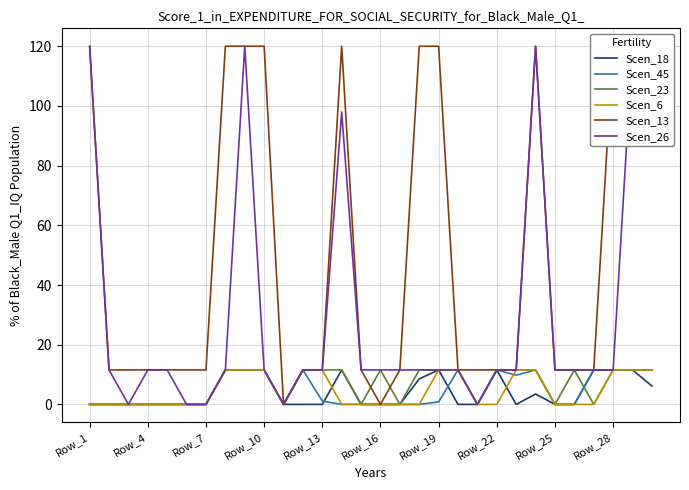

Read the Scen_23 value at Row_28.

11.6